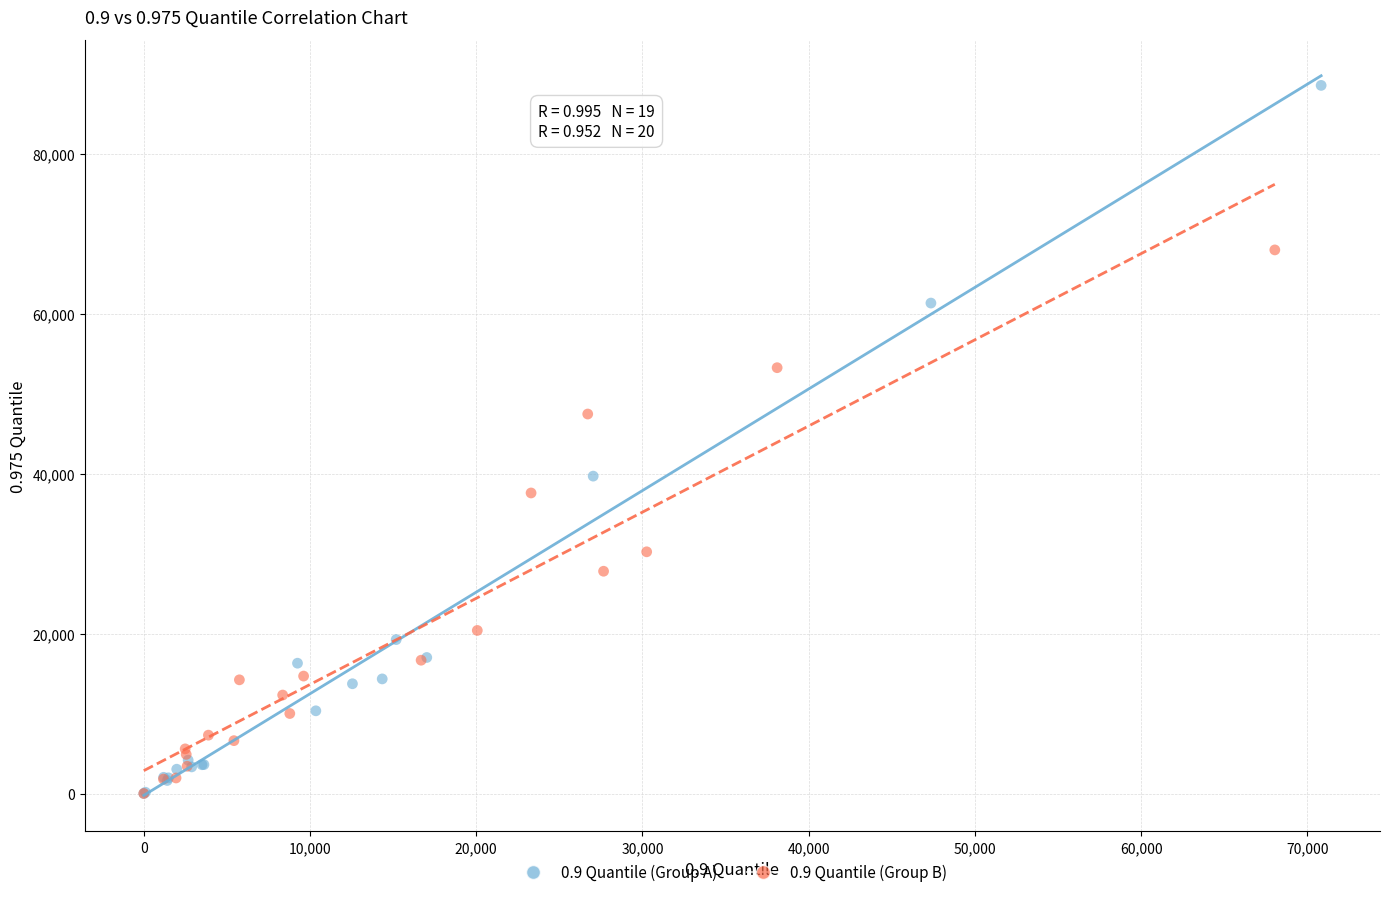

Which series reaches the maximum Y coordinate?

0.9 Quantile (Group A)